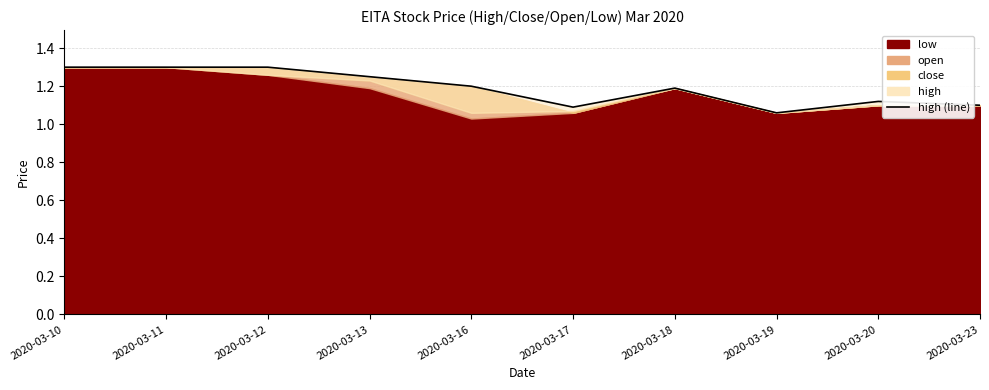

Is it true that the value at 2020-03-19 is 1.1?

True